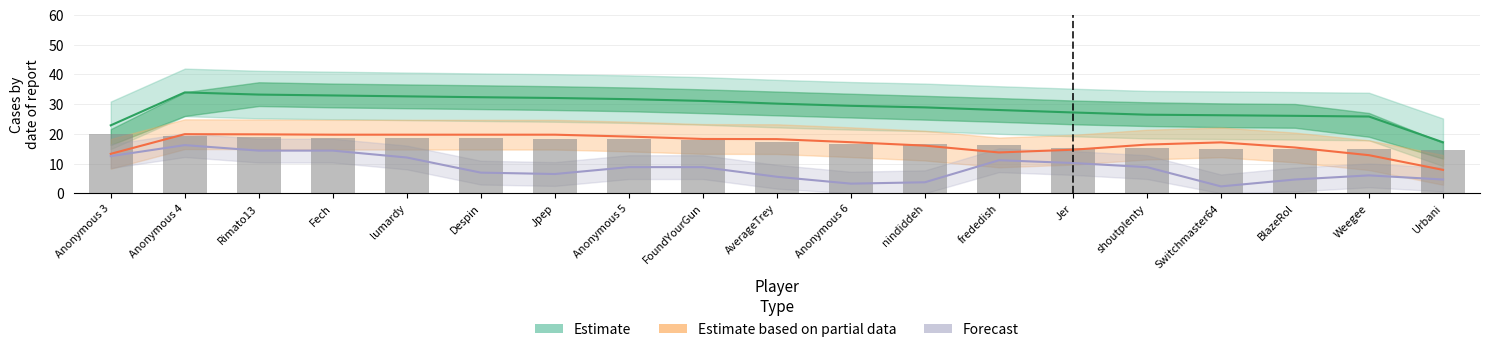

How many data points in Medals (Forecast) are less than 8?

9